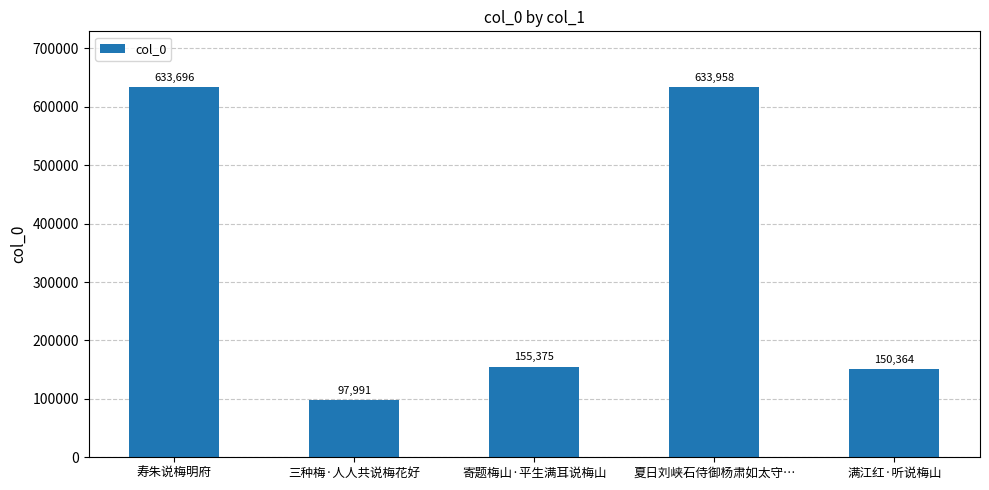

Reading right to left, extract all data points from this chart.

150364	633958	155375	97991	633696